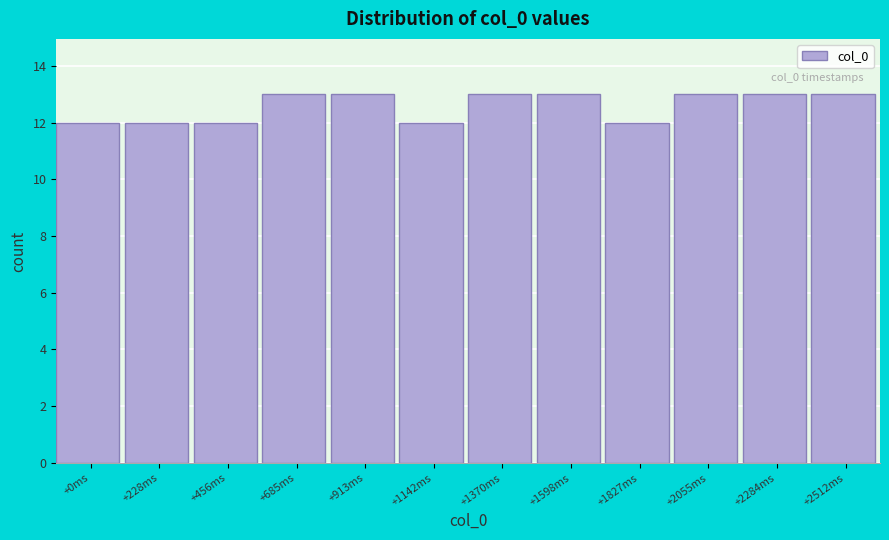

Reading right to left, transcribe all the data shown in this chart.

+2512ms=13	+2284ms=13	+2055ms=13	+1827ms=12	+1598ms=13	+1370ms=13	+1142ms=12	+913ms=13	+685ms=13	+456ms=12	+228ms=12	+0ms=12